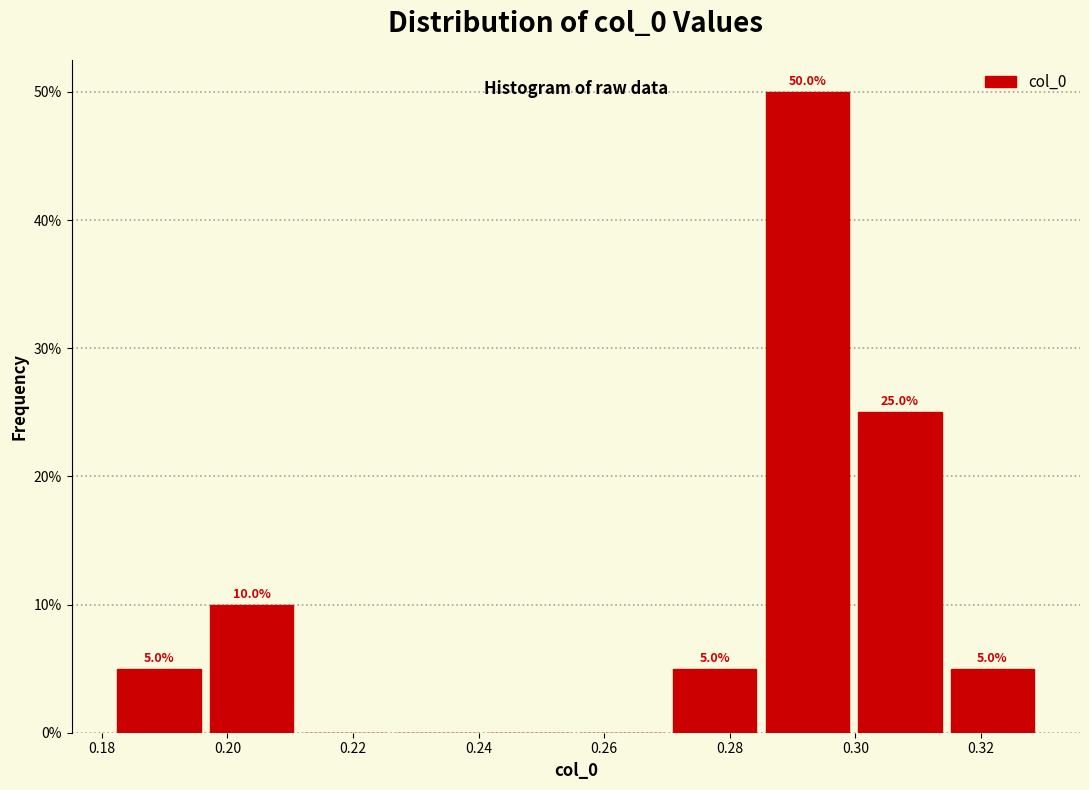

Over which range of the x-axis is the bar tallest?

0.286 to 0.300